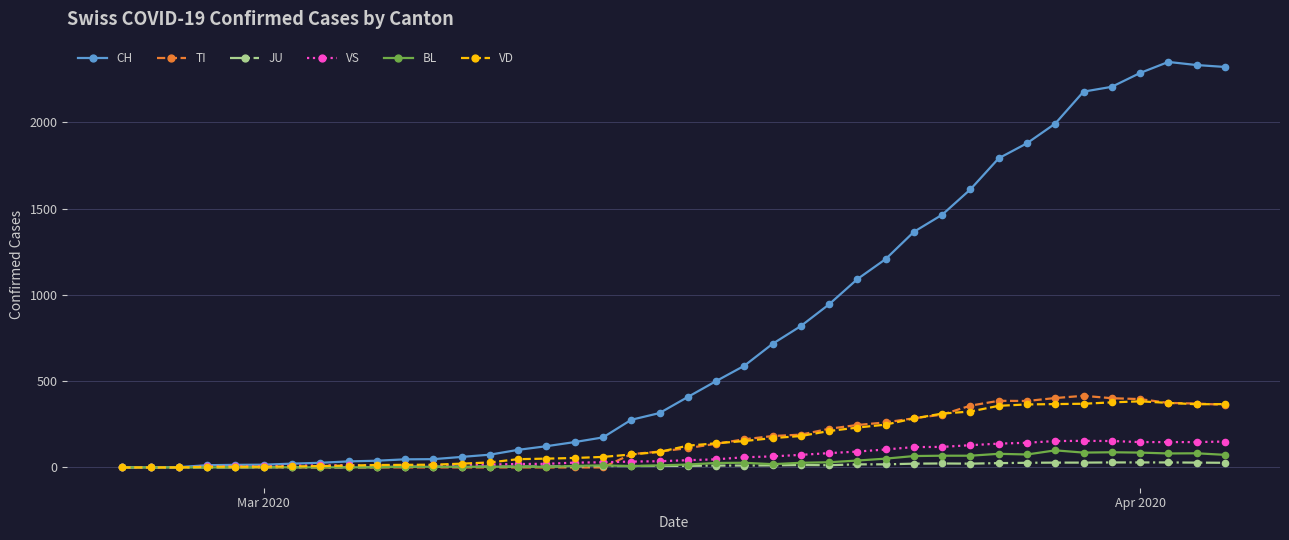

At how many categories does at least one series exceed 1320?

12